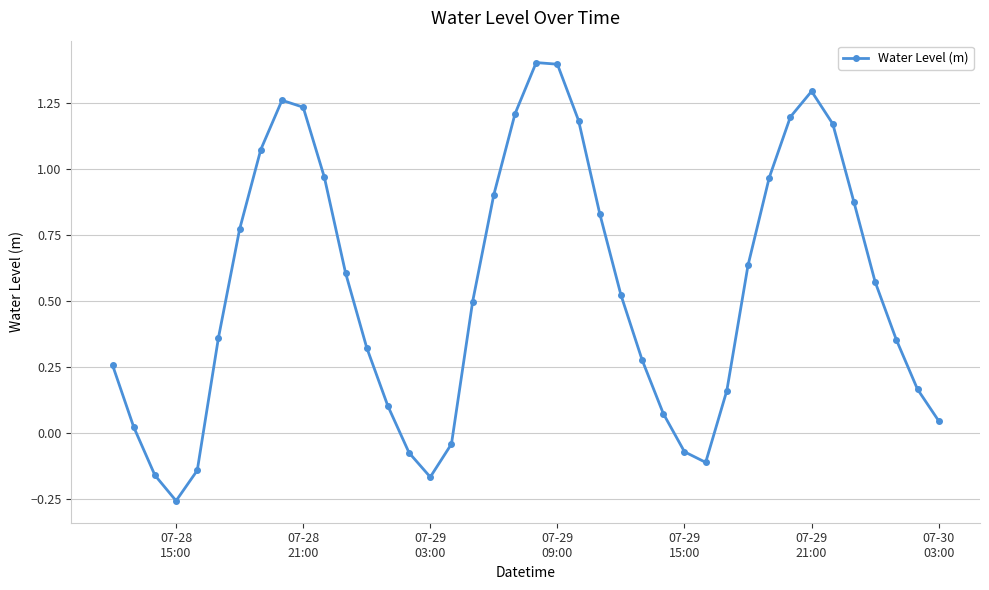

How many data points are above 0?

32